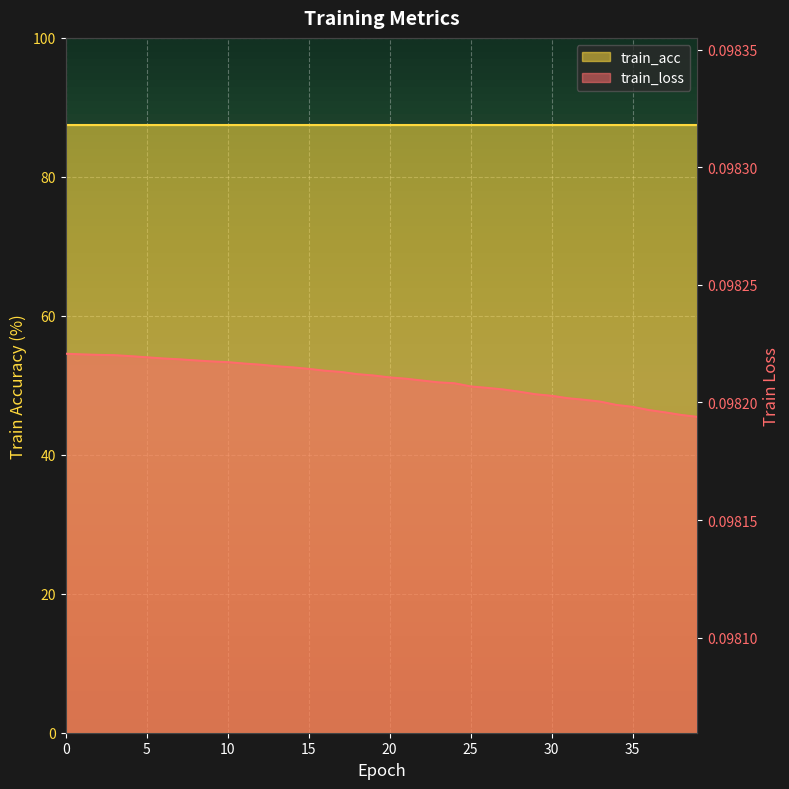

Rank the categories by value from highest to lowest.

0, 1, 2, 3, 4, 5, 6, 7, 8, 9, 10, 11, 12, 13, 14, 15, 16, 17, 18, 19, 20, 21, 22, 23, 24, 25, 26, 27, 28, 29, 30, 31, 32, 33, 34, 35, 36, 37, 38, 39